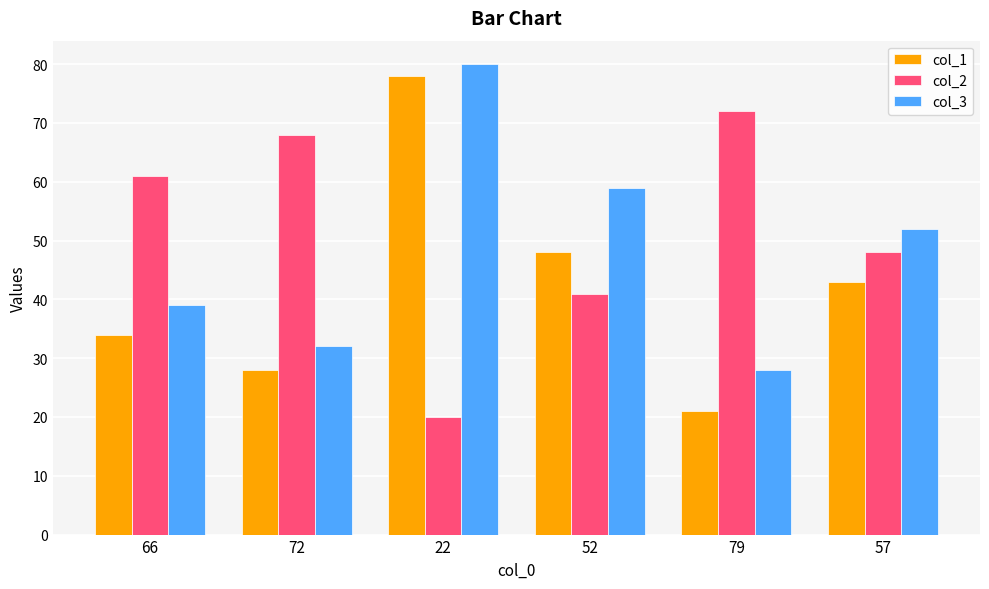

Does the chart contain any negative values?

No